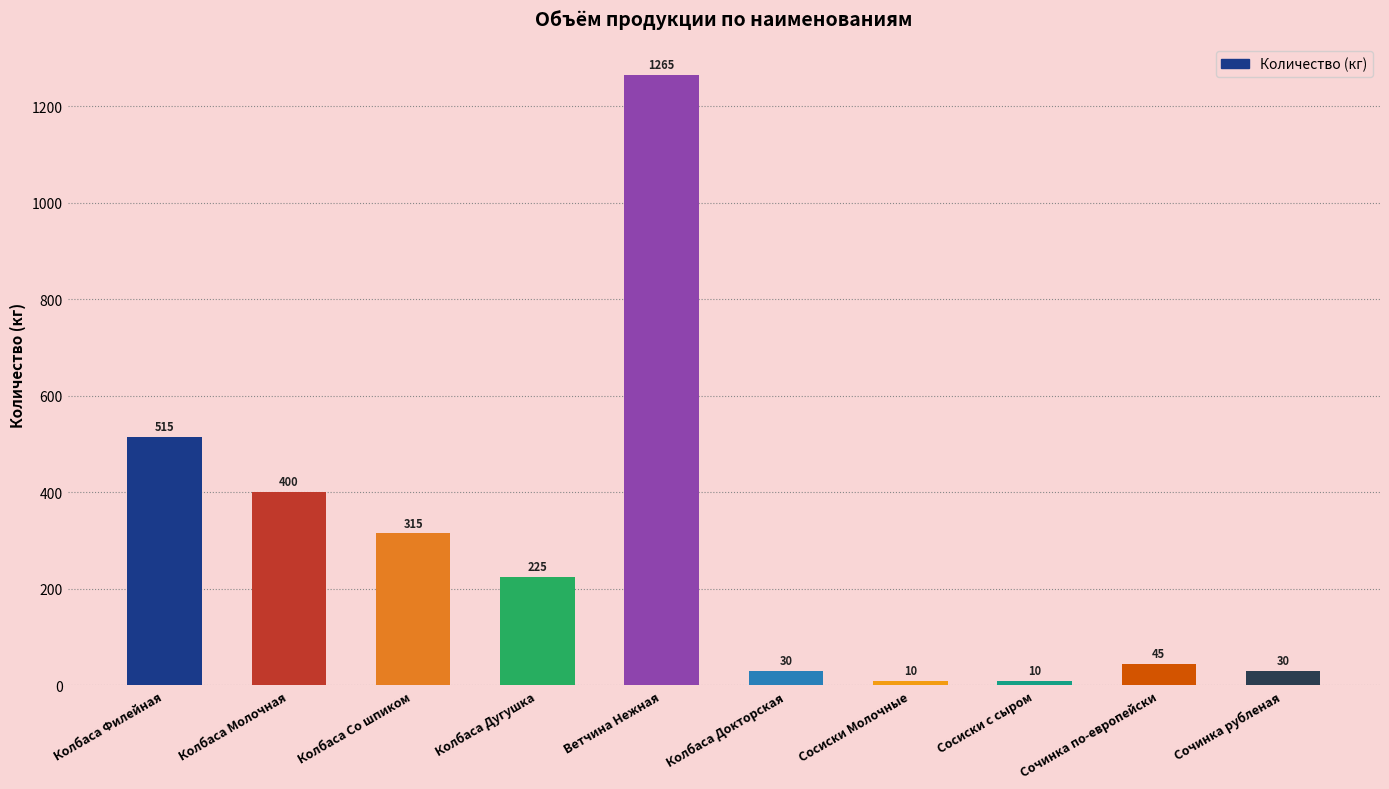

What is the difference between the maximum and minimum values?

1255